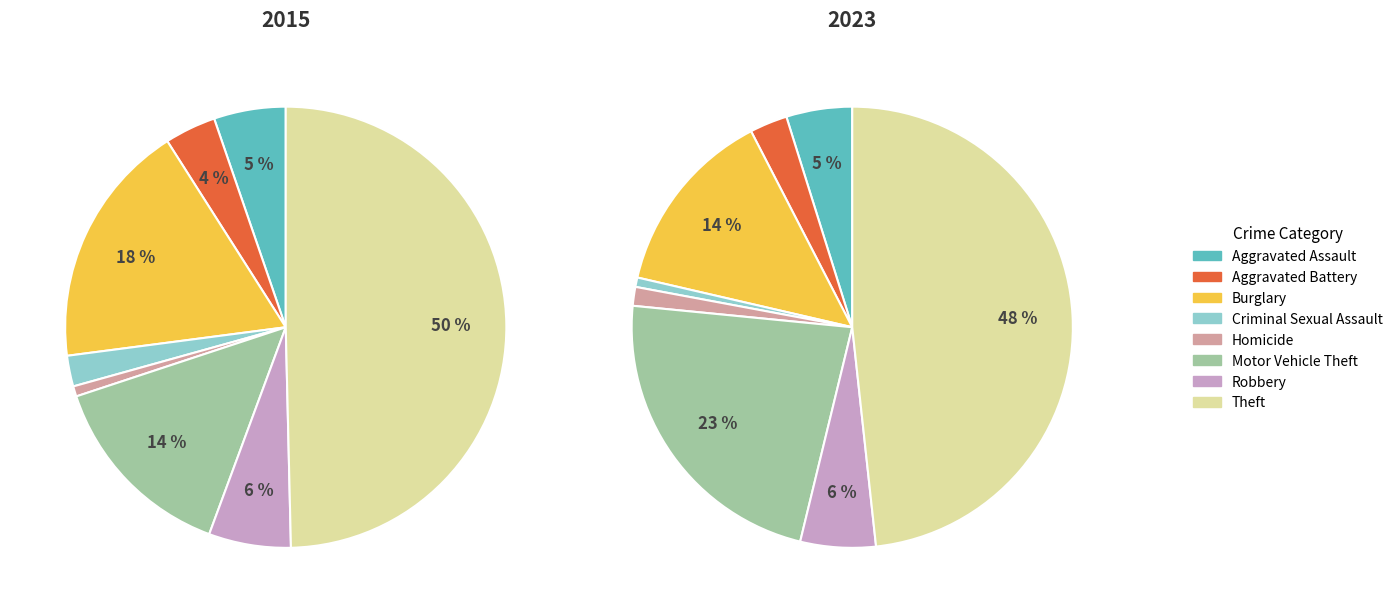

What portion of the pie excludes Criminal Sexual Assault?

97.7%